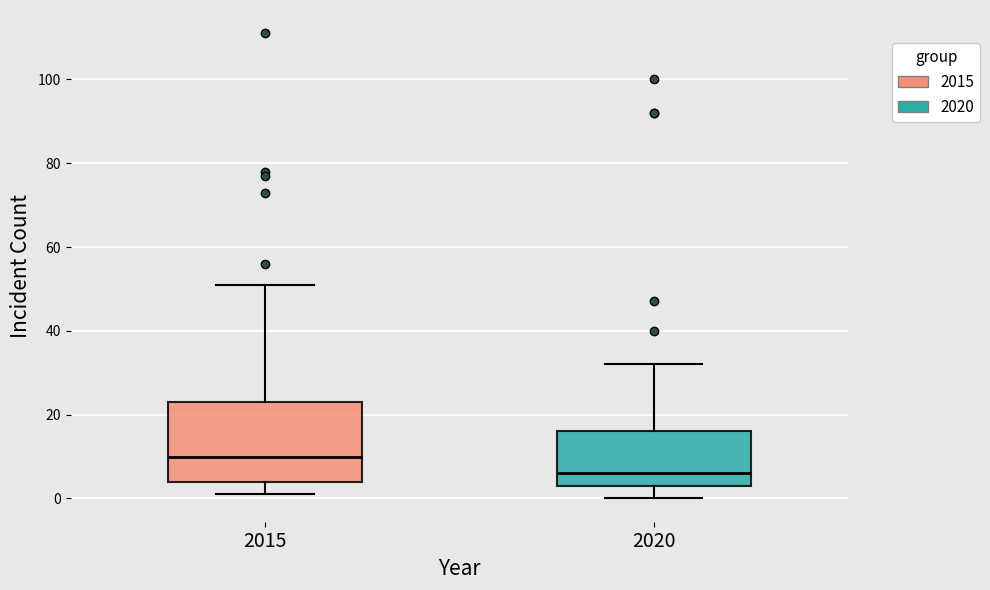

Reading left to right, transcribe this box plot: for each box, give where its median line is, the range the box spans, and where its two whiskers end, as read against the y-axis. The values are not printed on the chart, so give them approximately, as read against the axis.

2015: median 10, box 4 to 24, whiskers 2 to 52
2020: median 6, box 4 to 16, whiskers 0 to 32